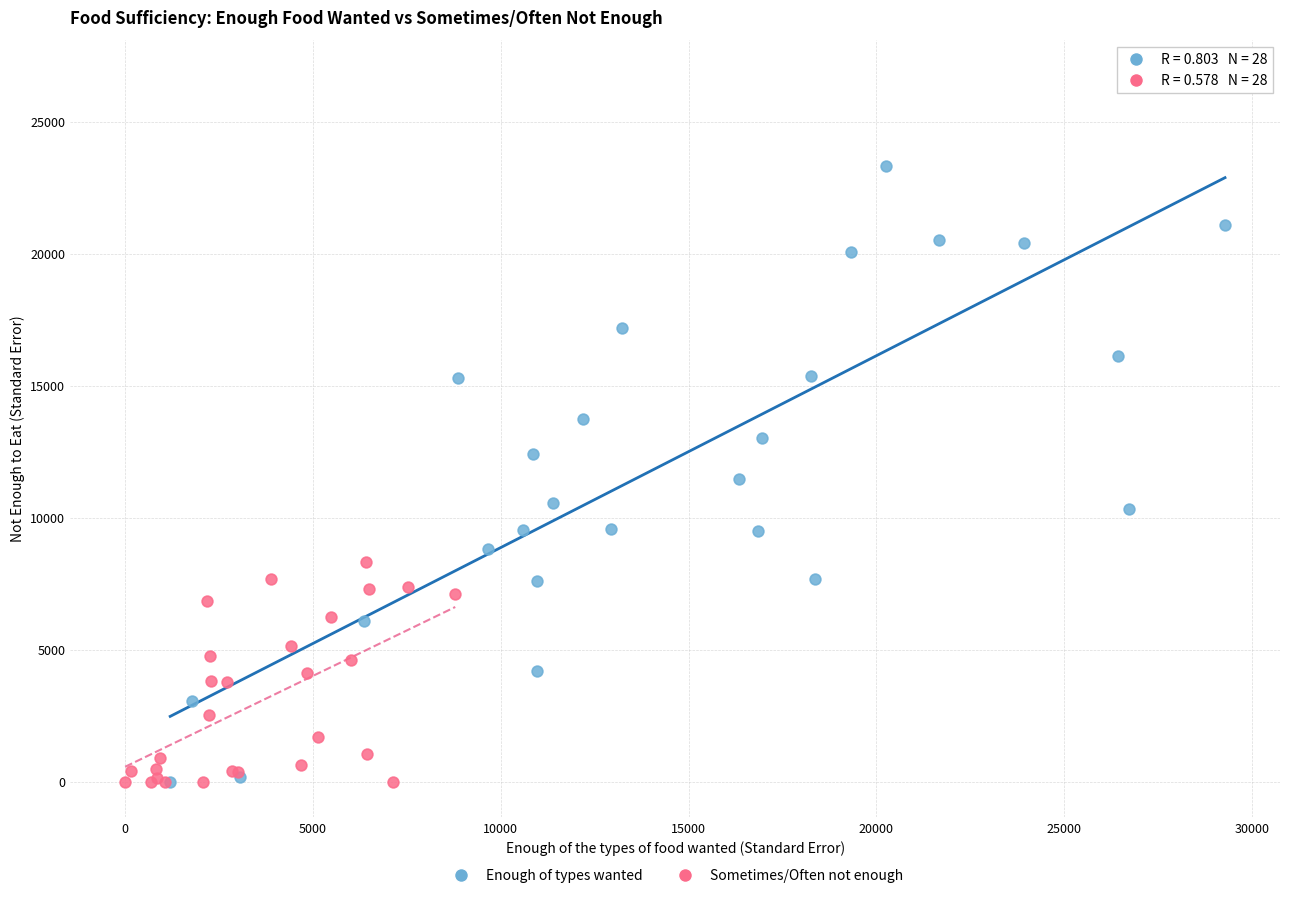

What are all the series names shown in the legend?

Enough of types wanted, Sometimes/Often not enough